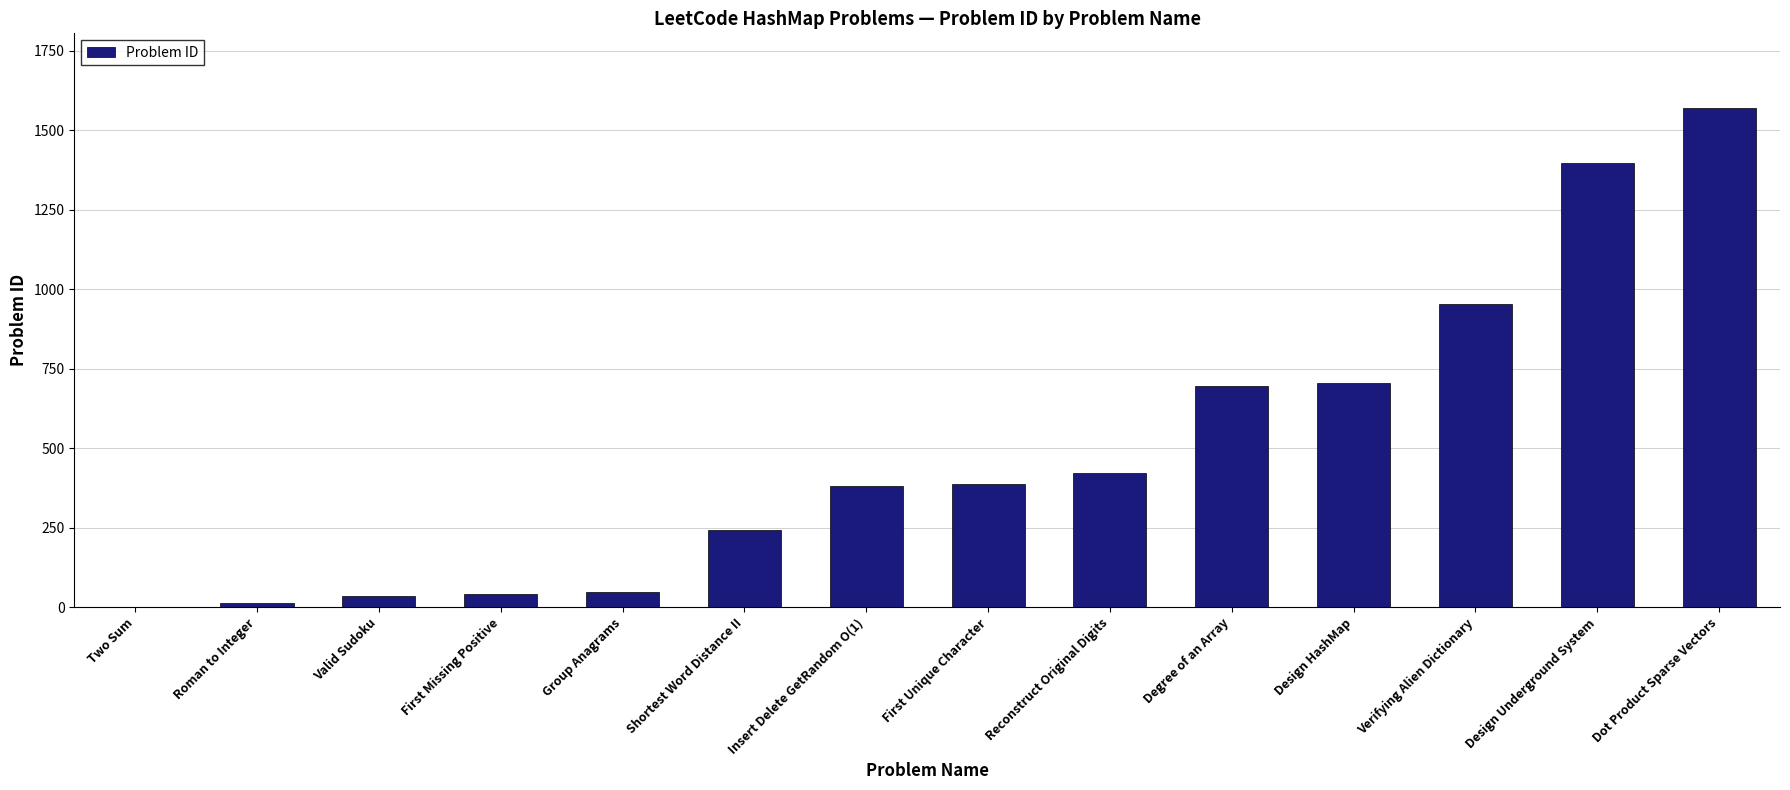

What is the maximum value shown in the chart?

1570